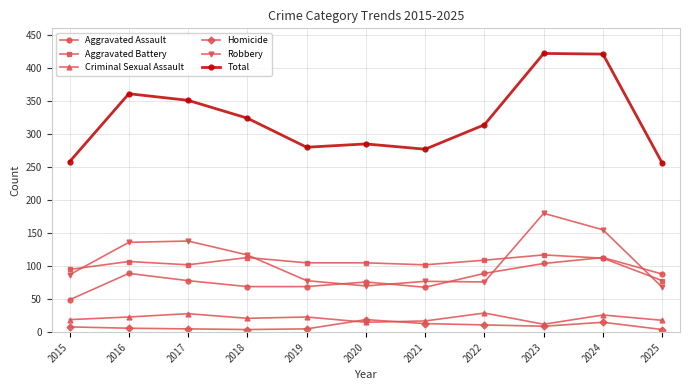

How many categories are shown in the chart?

11